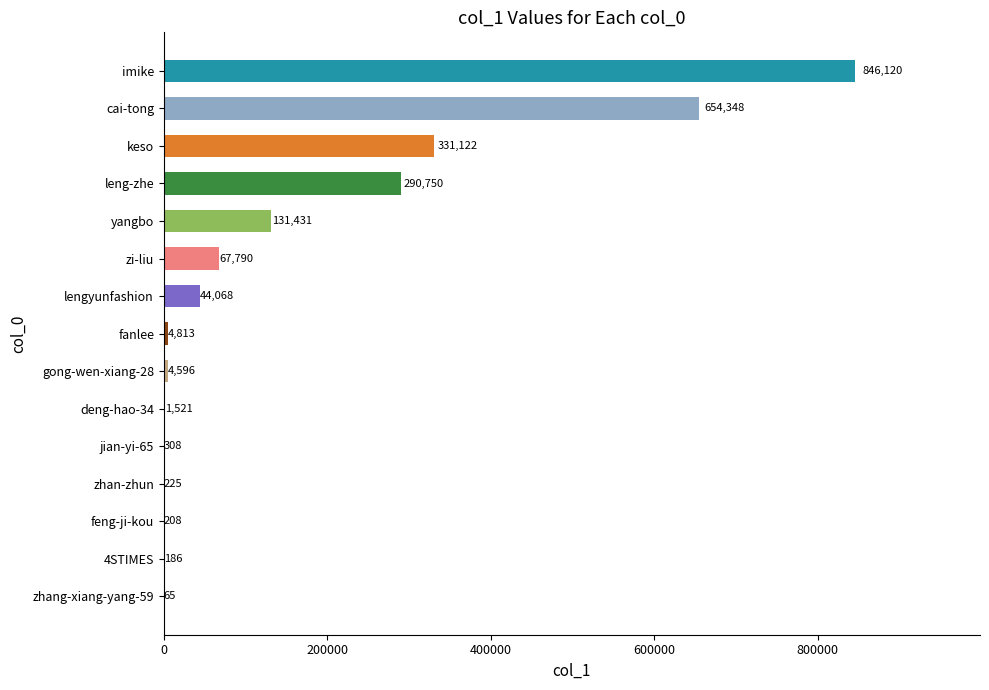

The chart shows a value of 290750 at leng-zhe. True or false?

True